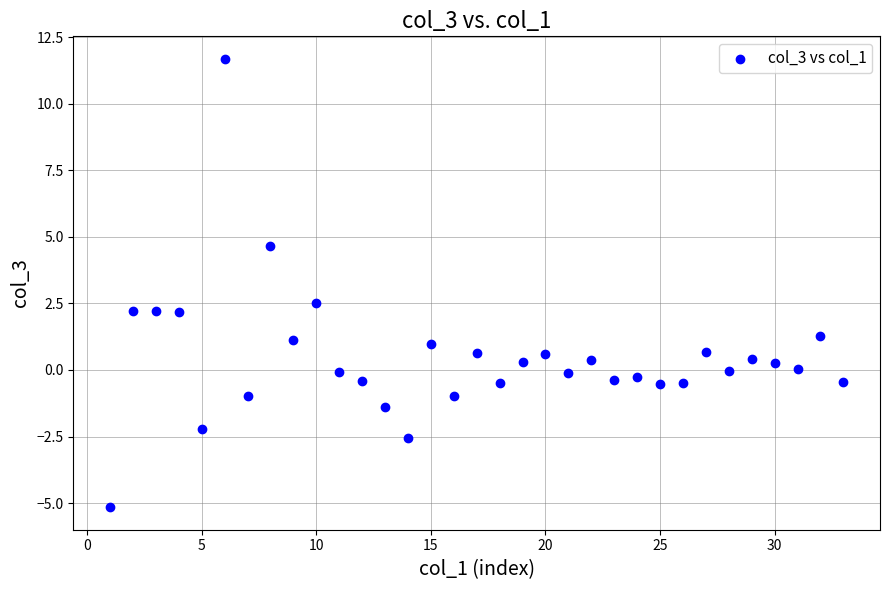

What Y value in the scatter plot is closest to 3?

2.5